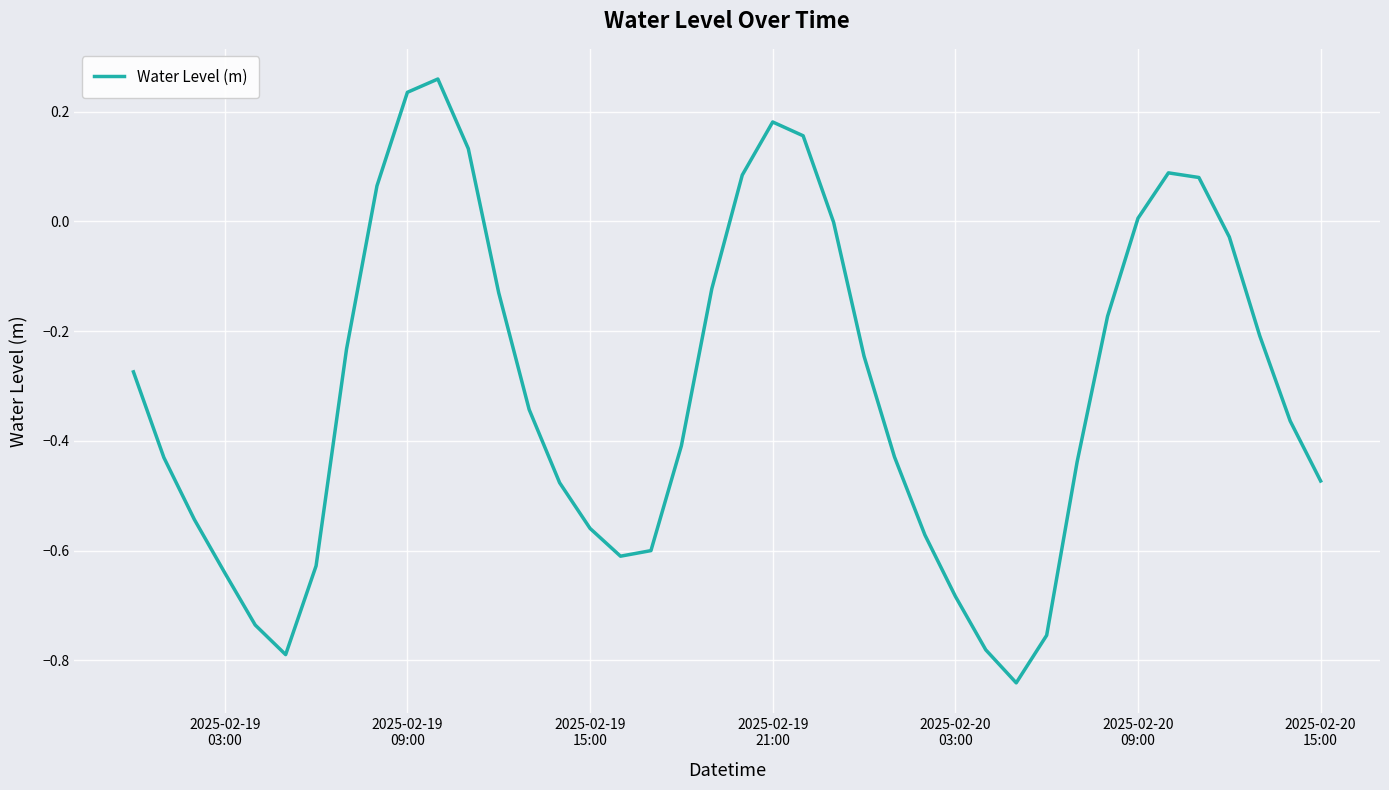

What is the difference between the maximum and minimum values?

1.1